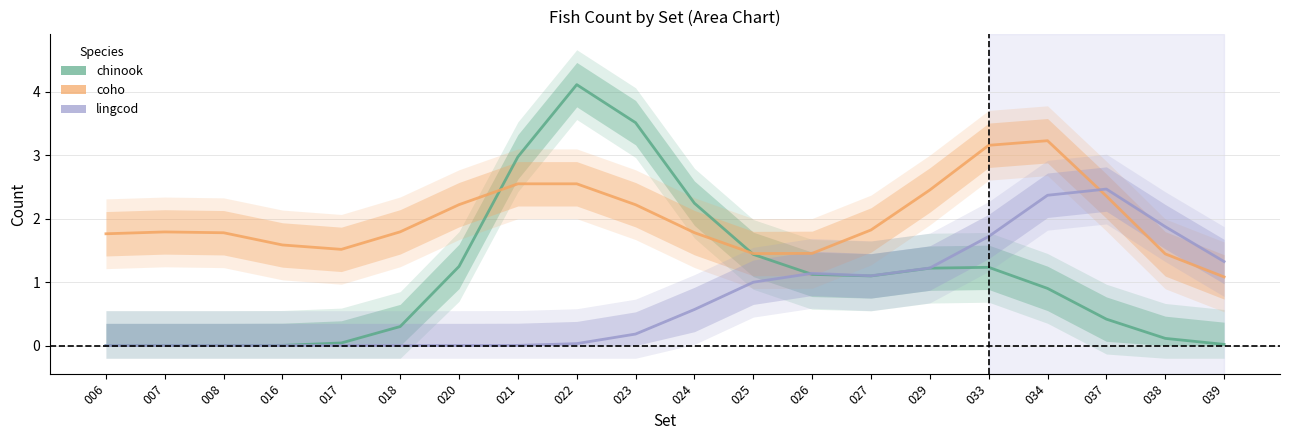

Rank the series by their average value, from lowest to highest.

lingcod, chinook, coho